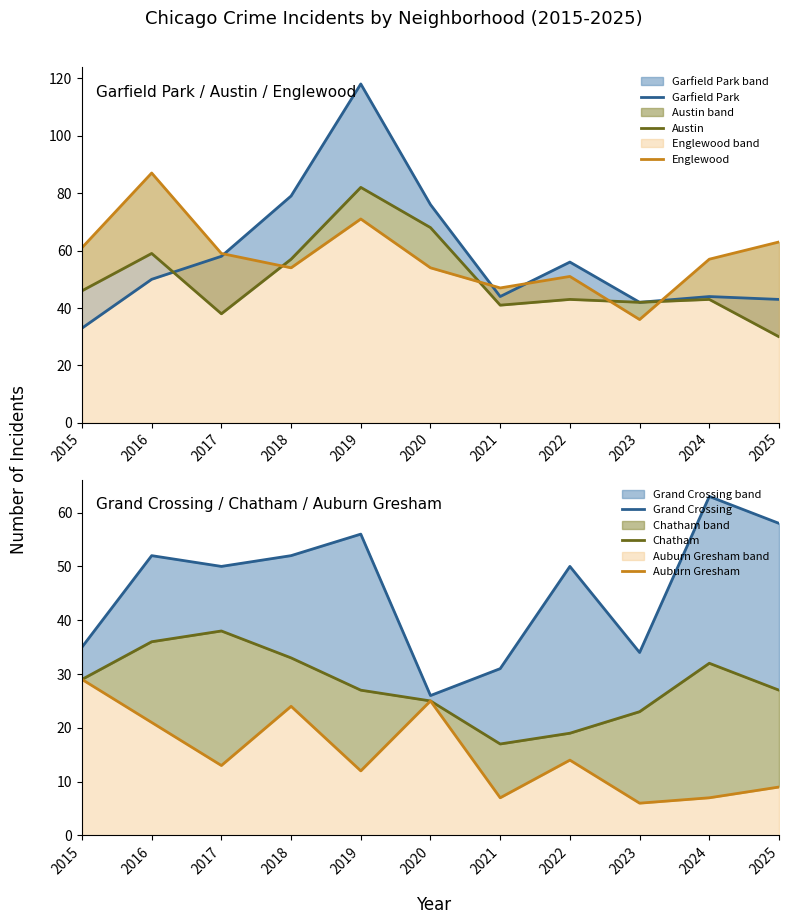

Reading right to left, what are all the values shown in this chart?

Garfield Park: 43	44	42	56	44	76	118	79	58	50	33
Austin: 30	43	42	43	41	68	82	57	38	59	46
Englewood: 63	57	36	51	47	54	71	54	59	87	61
Grand Crossing: 58	63	34	50	31	26	56	52	50	52	35
Chatham: 27	32	23	19	17	25	27	33	38	36	29
Auburn Gresham: 9	7	6	14	7	25	12	24	13	21	29